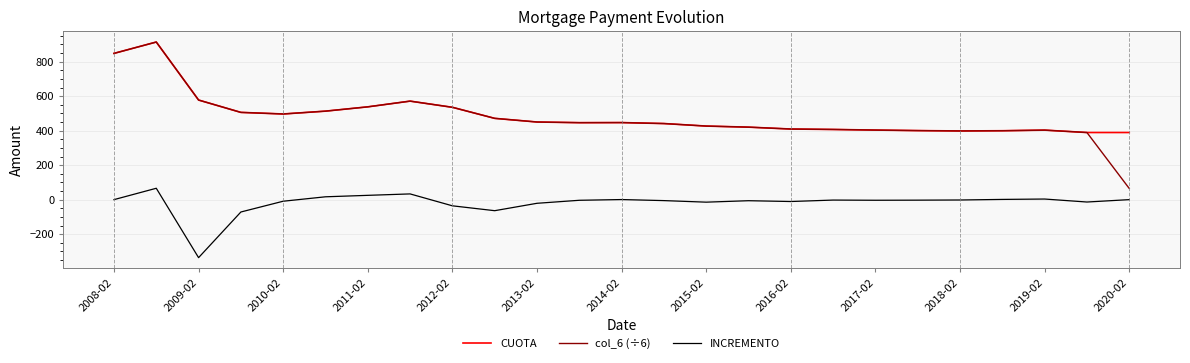

What is the highest value of the col_6 (÷6) series?

914.0